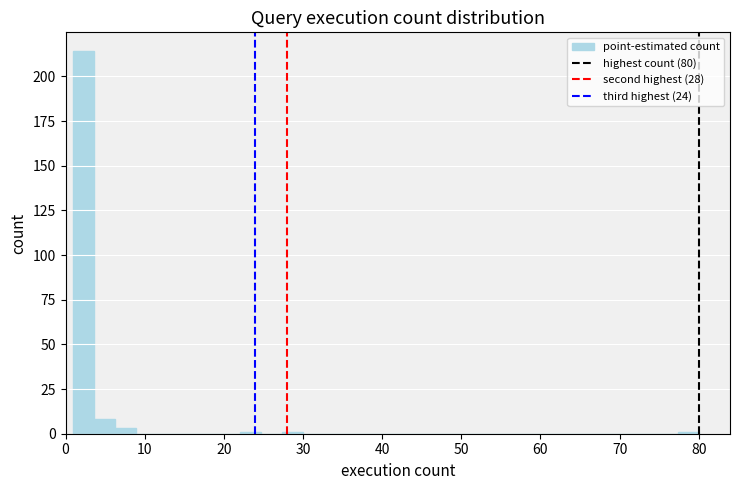

Read against the x-axis, roughly where is the centre of the tallest bar?

2